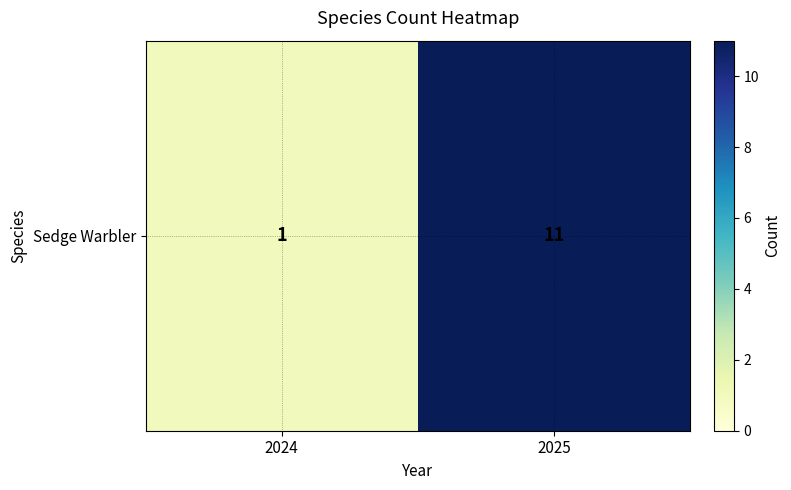

What is the average value?

6